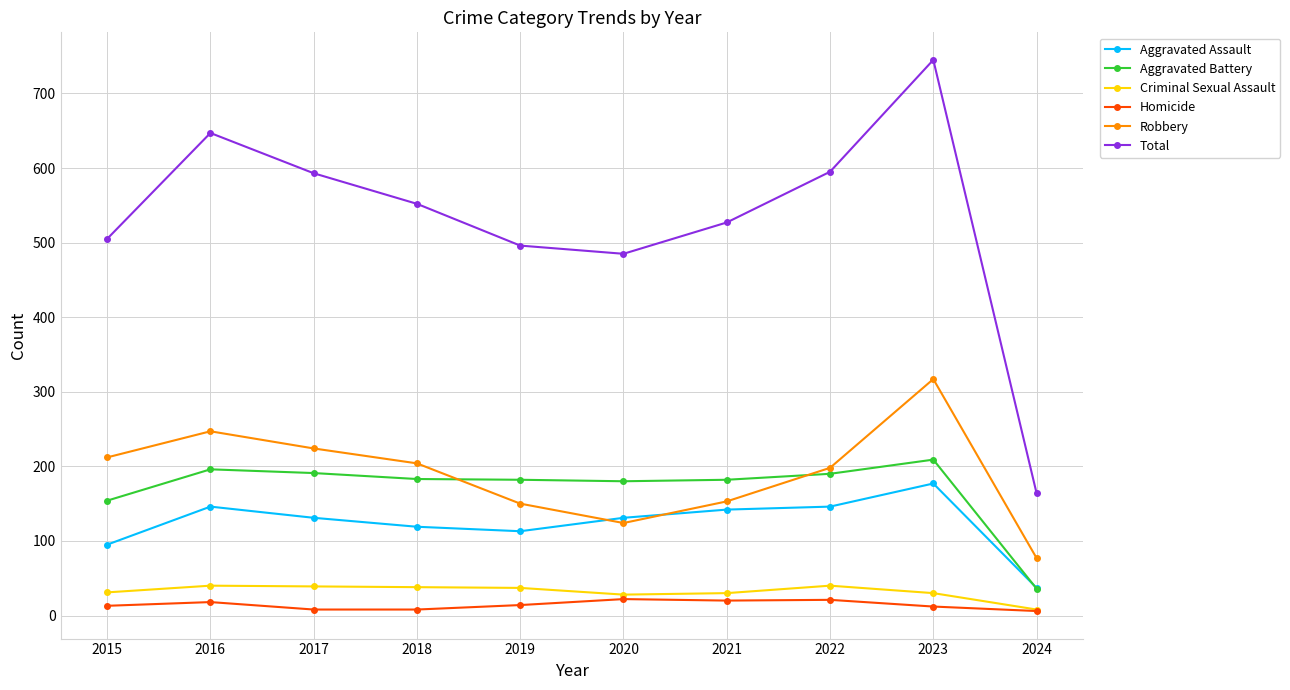

Which series has the widest spread of values?

Total